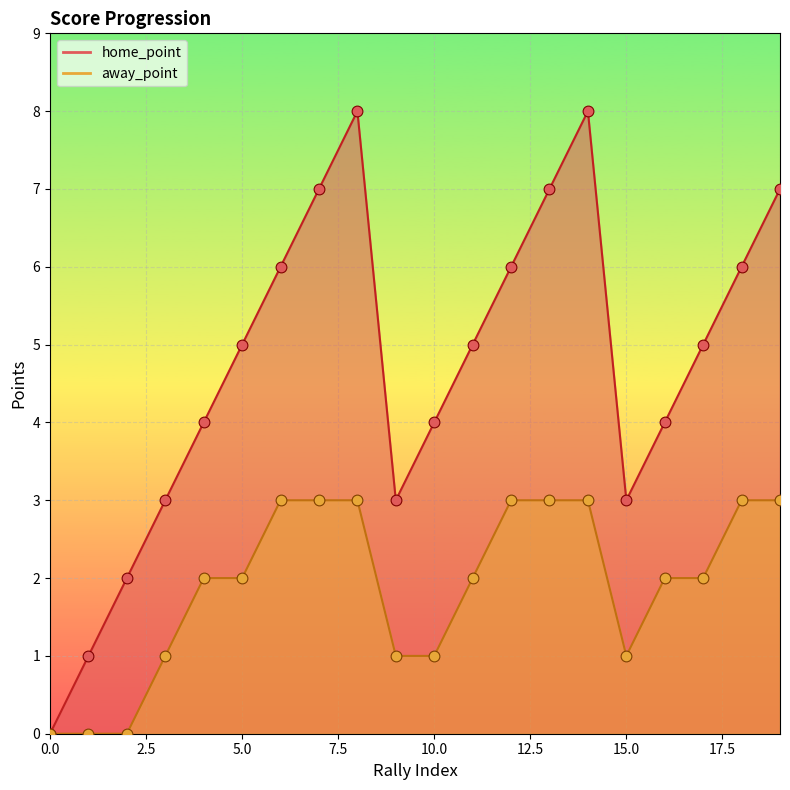

Which series has the largest Y range (max minus min)?

home_point